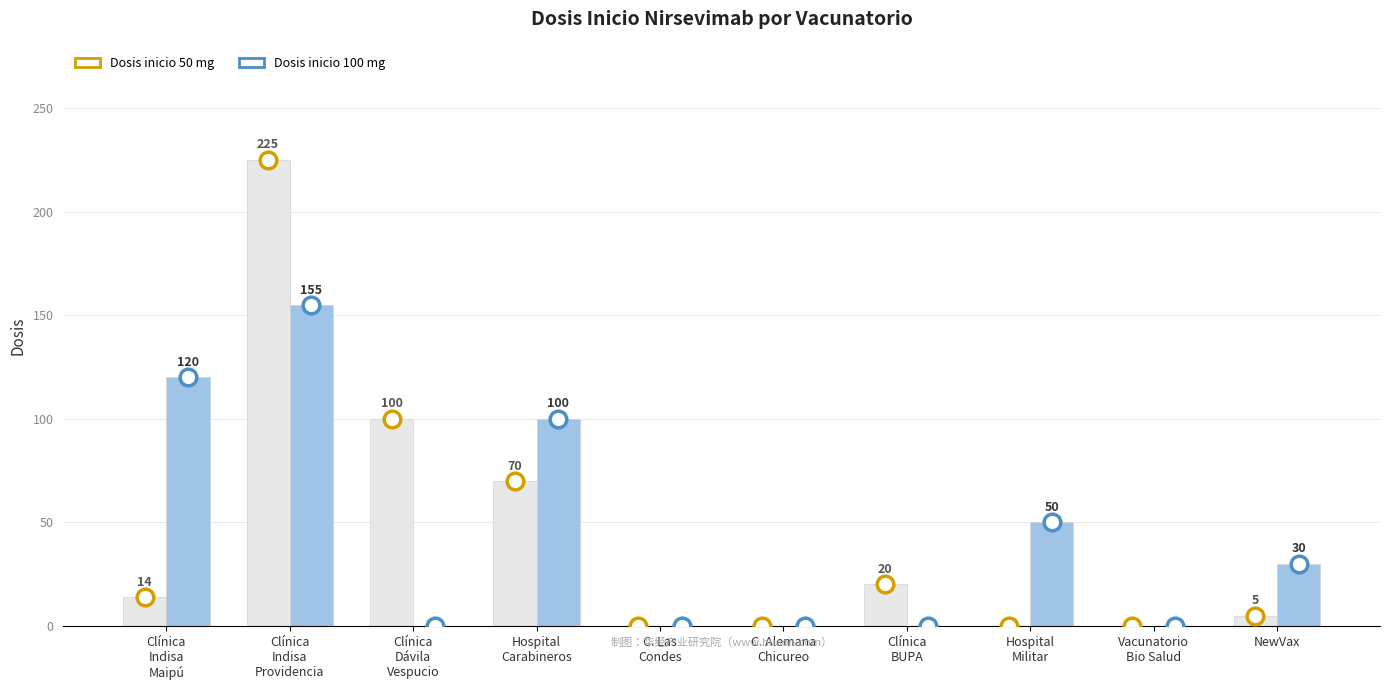

Is the value of Dosis inicio 100 mg at C. Alemana
Chicureo greater than the value of Dosis inicio 50 mg at Clínica
Indisa
Maipú?

No